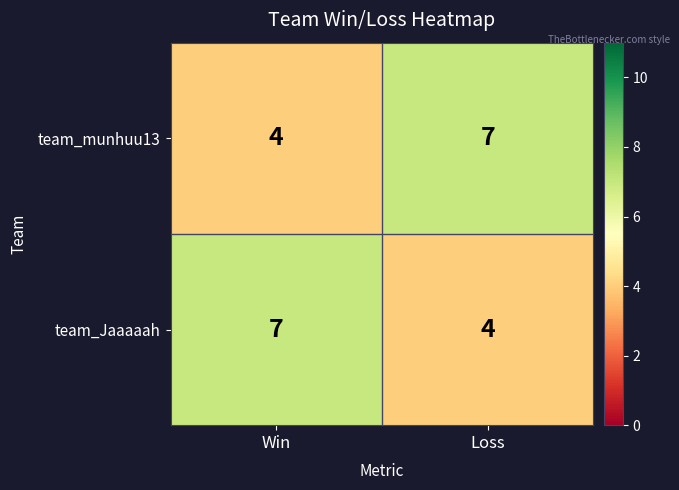

At which label is team_munhuu13 closest to 5?

Win